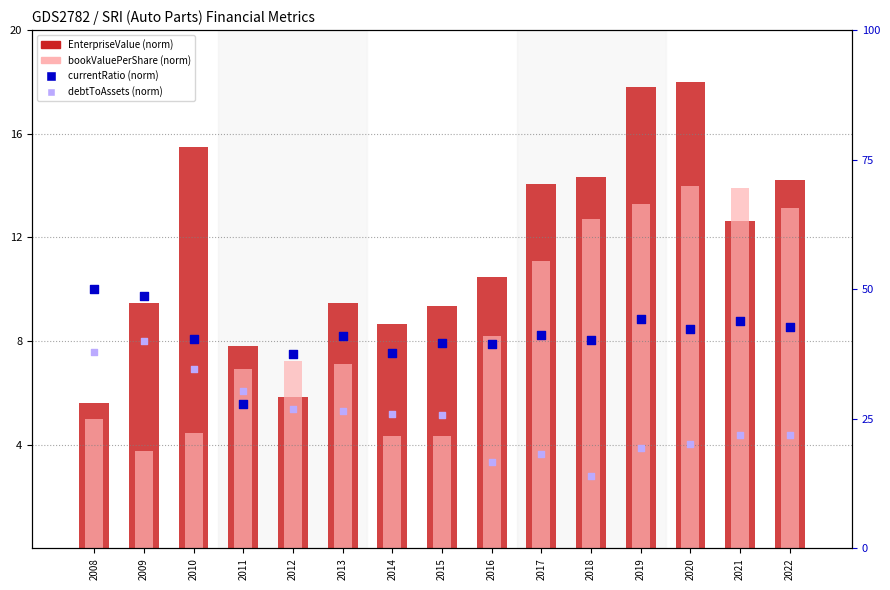

At which category is the sum across all series the highest?

2020